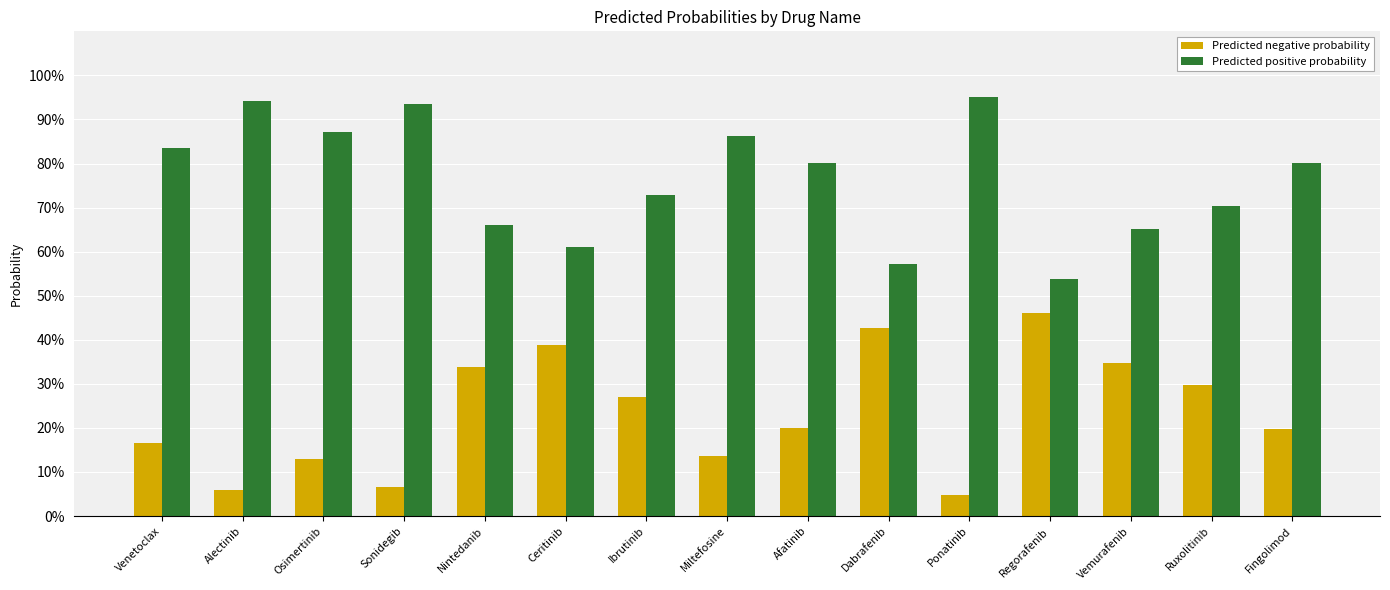

The value of Predicted positive probability at Ceritinib is 0.6. True or false?

True